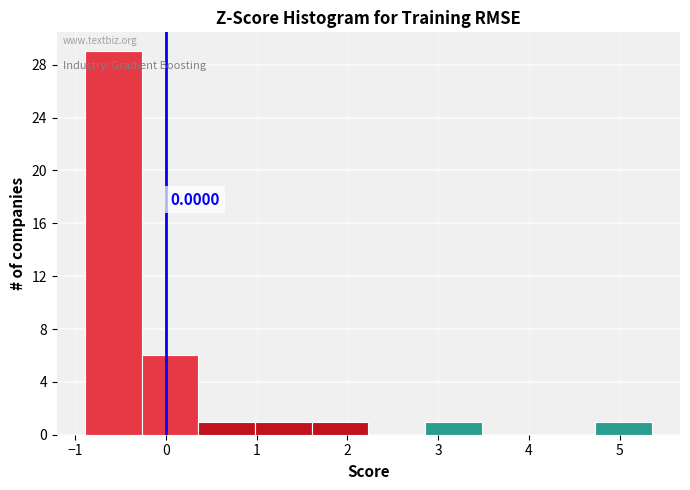

Which range on the x-axis has the tallest bar?

-0.9 to -0.3